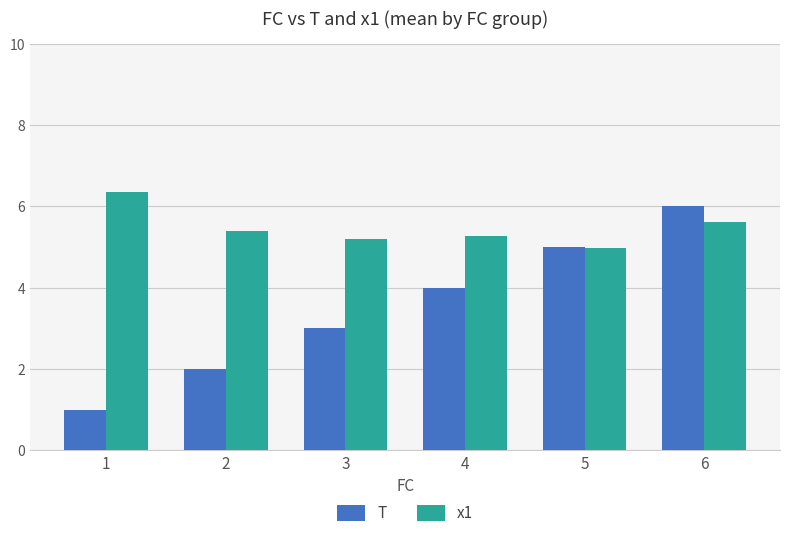

What is the difference between the maximum and minimum values in the x1 series?

1.4